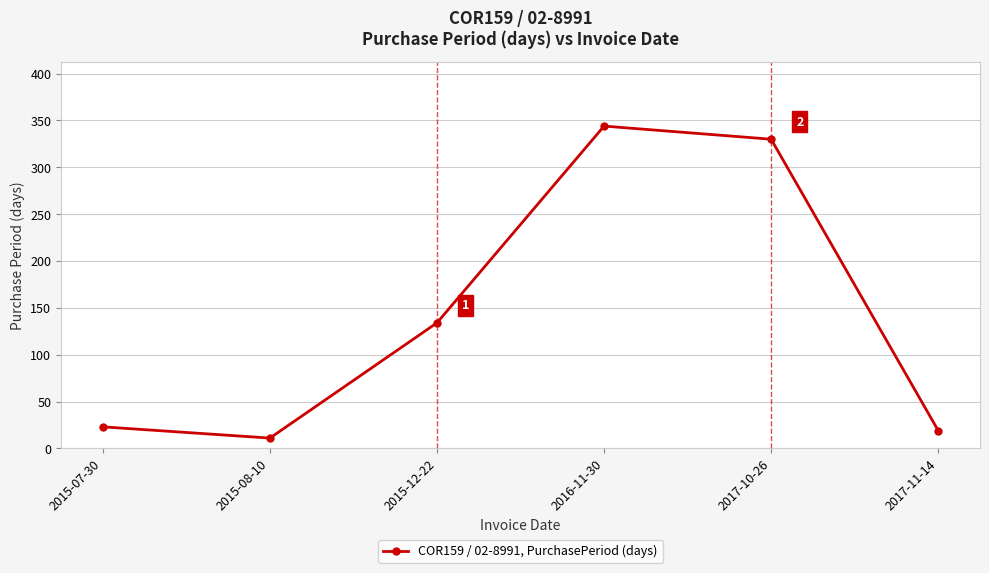

Which label corresponds to the smallest value in the chart?

2015-08-10